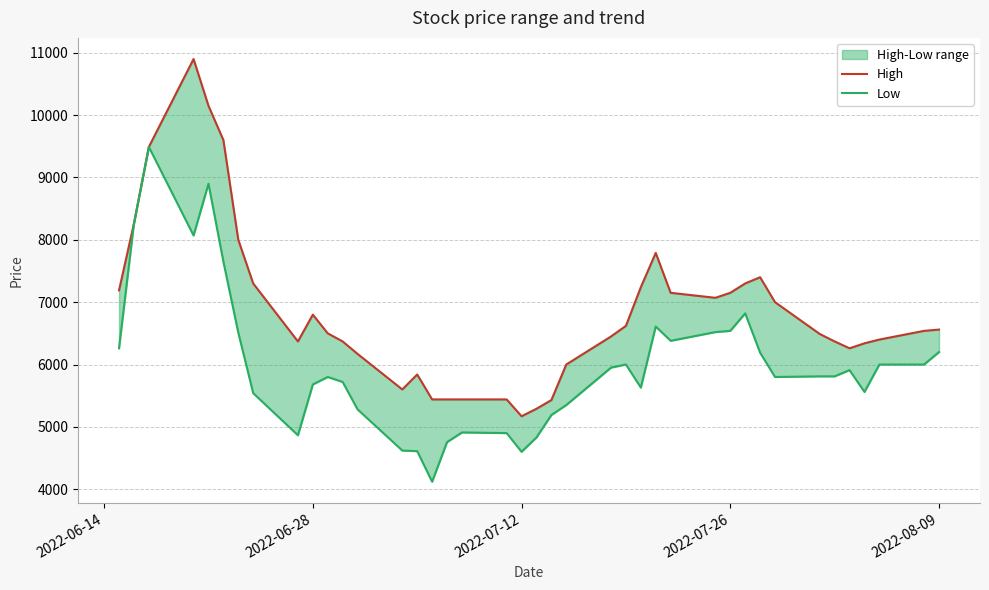

What is the value of the High point at the 2nd from the left?

8260